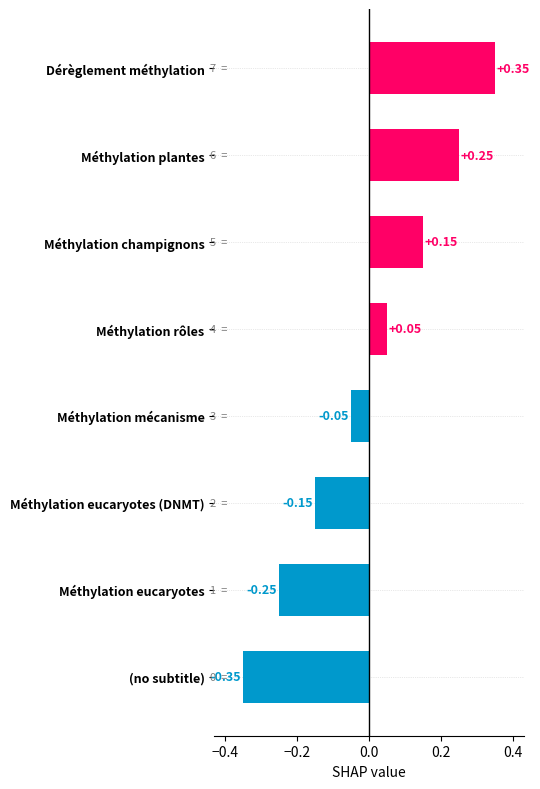

Which category has the lowest value across all series?

(no subtitle)